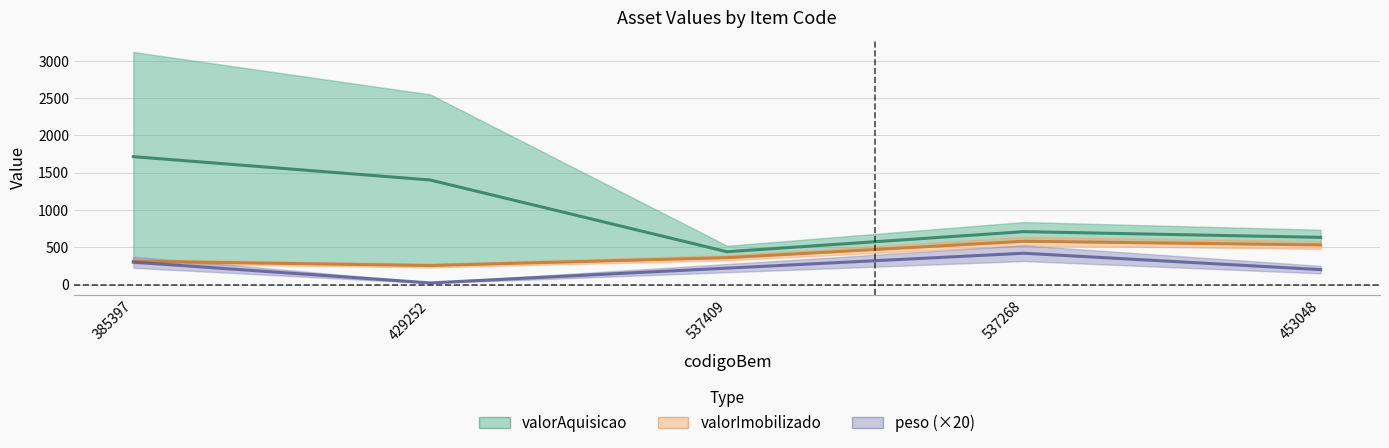

True or false: valorAquisicao and valorImobilizado cross at least once.

False